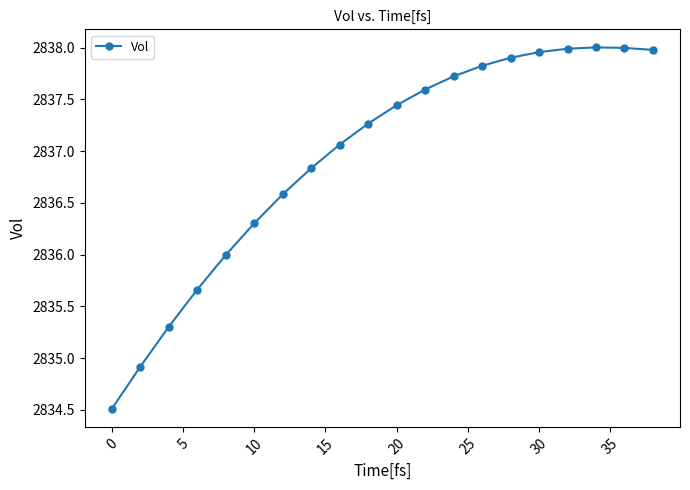

How many values are below 2837?

8